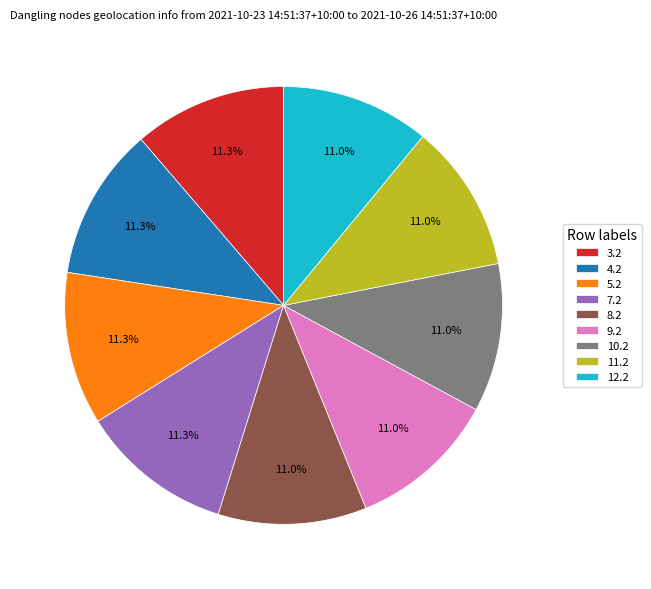

What is the ratio of the value at 11.2 to the value at 8.2?

1.0